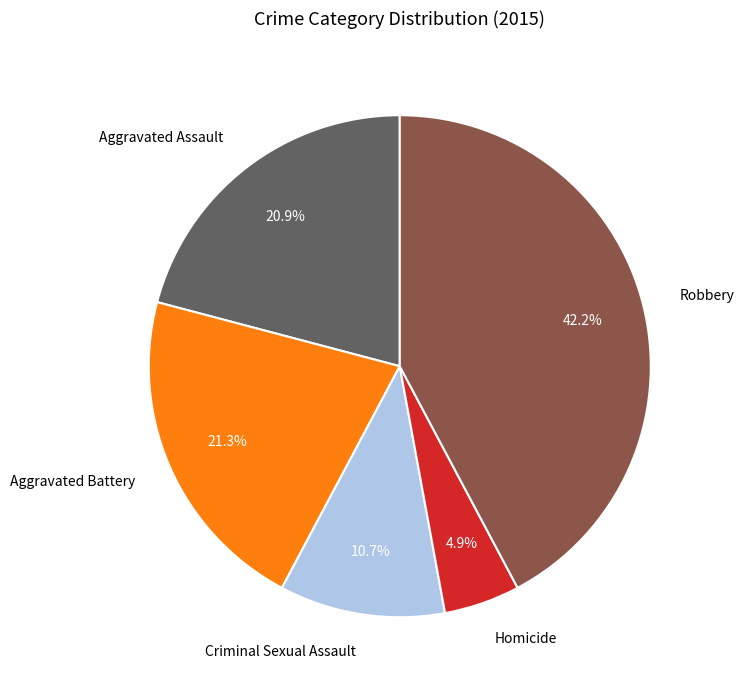

To the nearest percent, what percentage of the pie is Robbery?

42%